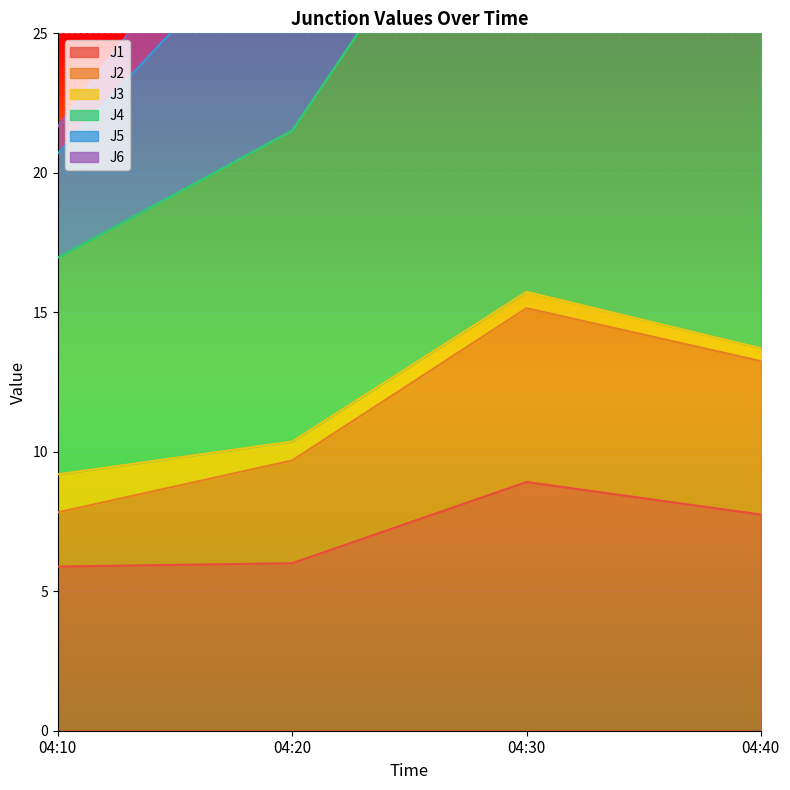

In J1, how many points are higher than both neighbors (excluding endpoints)?

1